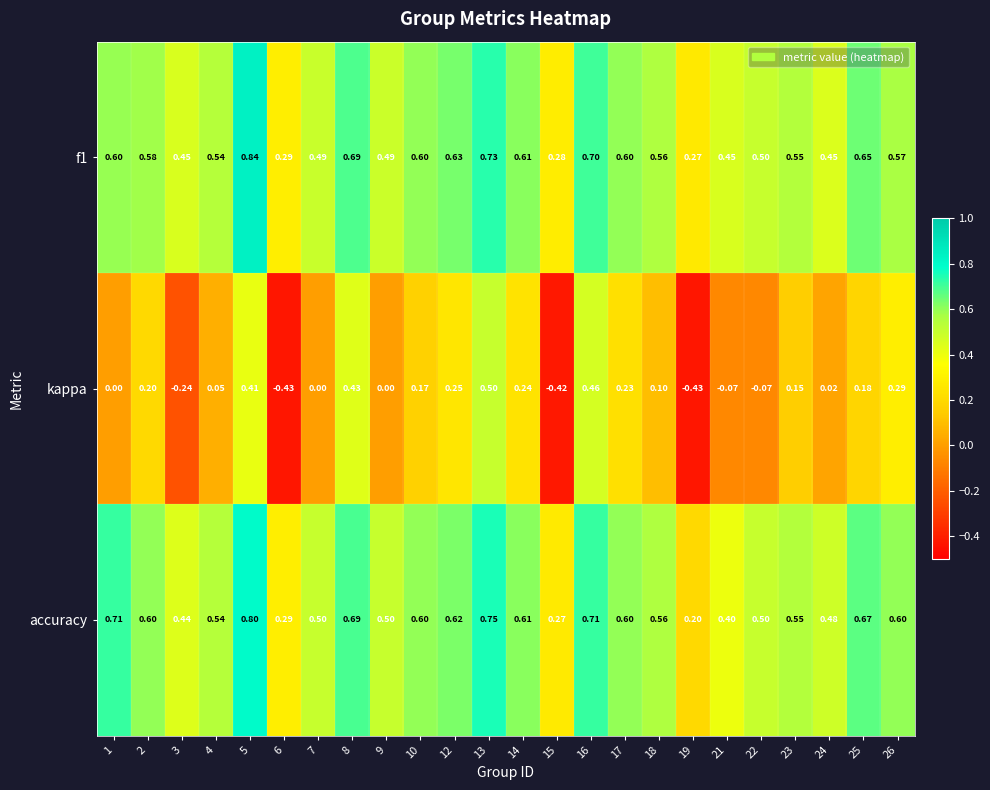

Which series has the largest range (max minus min)?

kappa